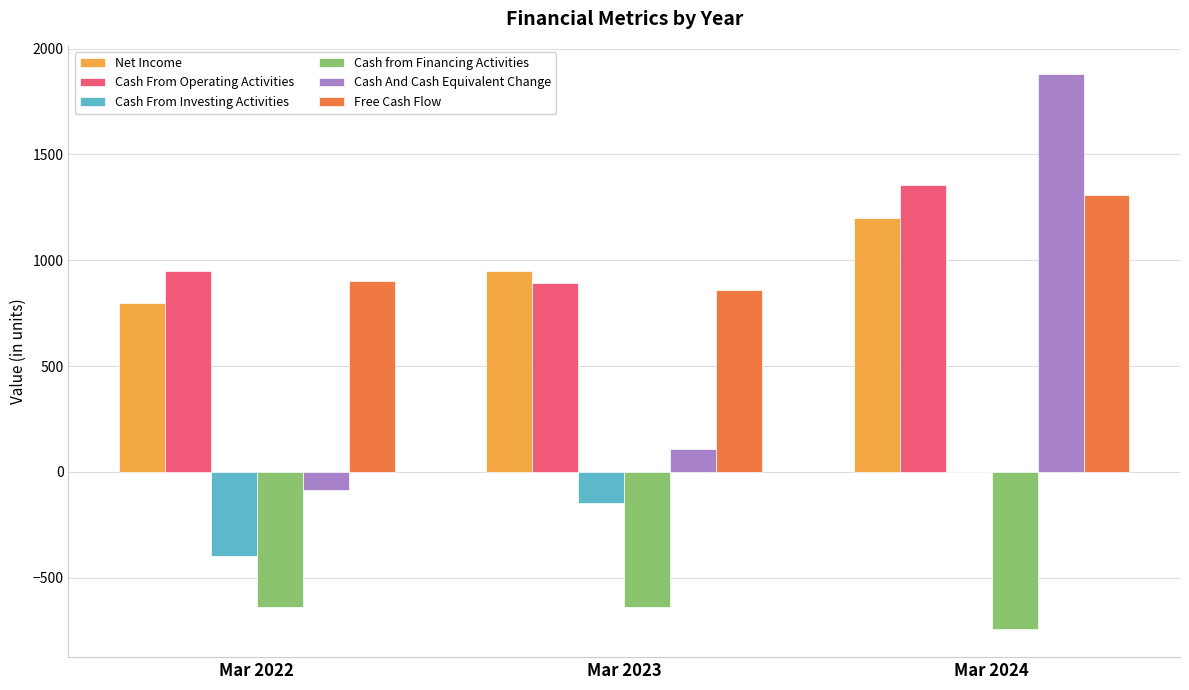

What is the greatest value displayed?

1882.1